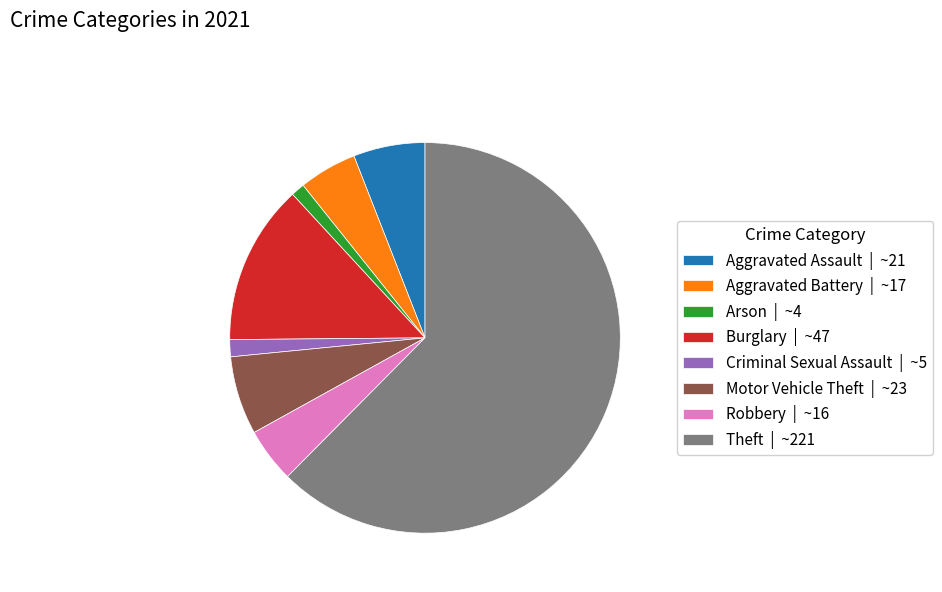

The Burglary | ~47 slice represents 13% of the pie. True or false?

True